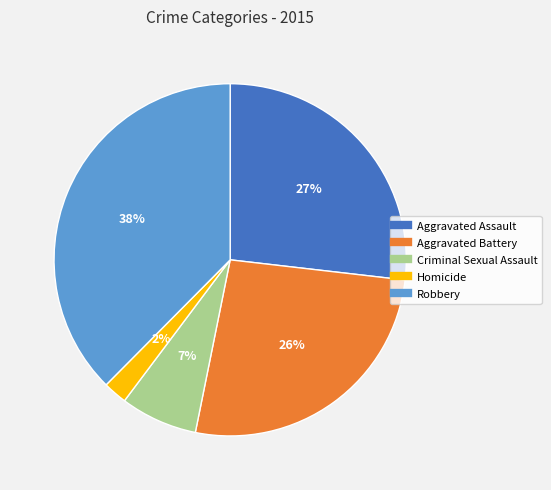

What is the smallest slice in the pie chart?

Homicide